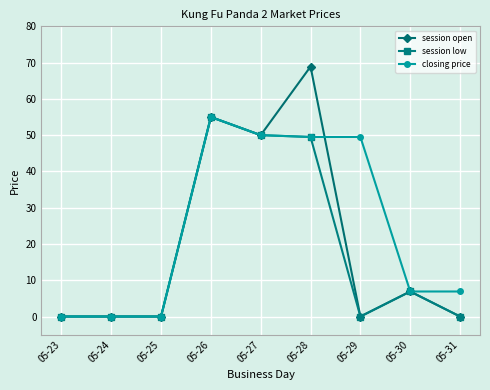

At which label is session open closest to 34?

05-27